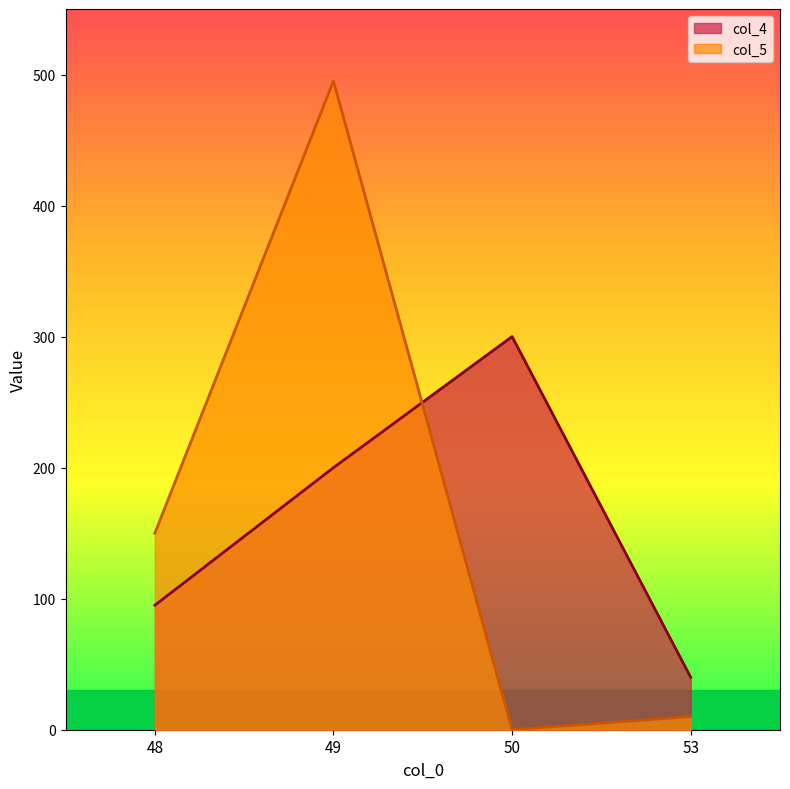

What is the difference between the second highest and minimum values in the col_5 series?

150